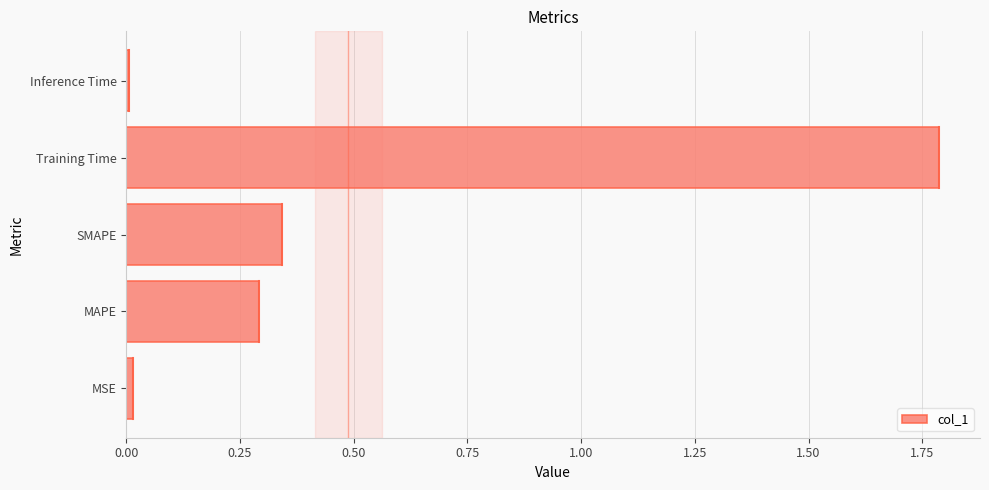

Is it true that the value at Training Time is 1.8?

True